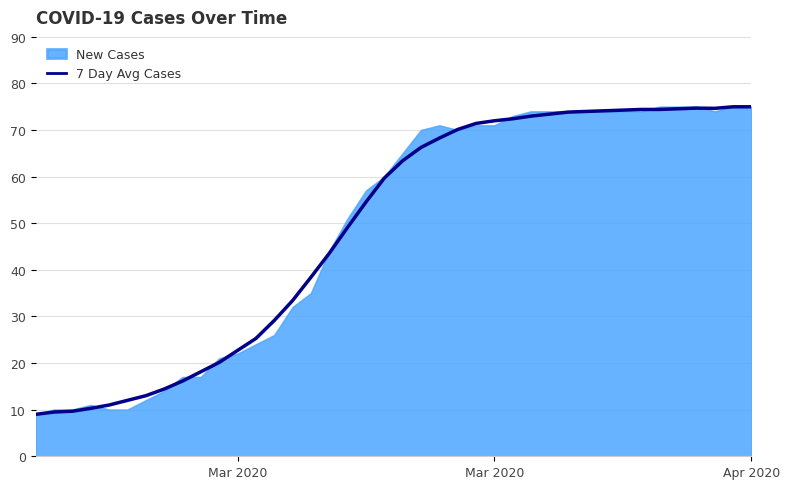

What is the lowest value of the New Cases series?

9.0